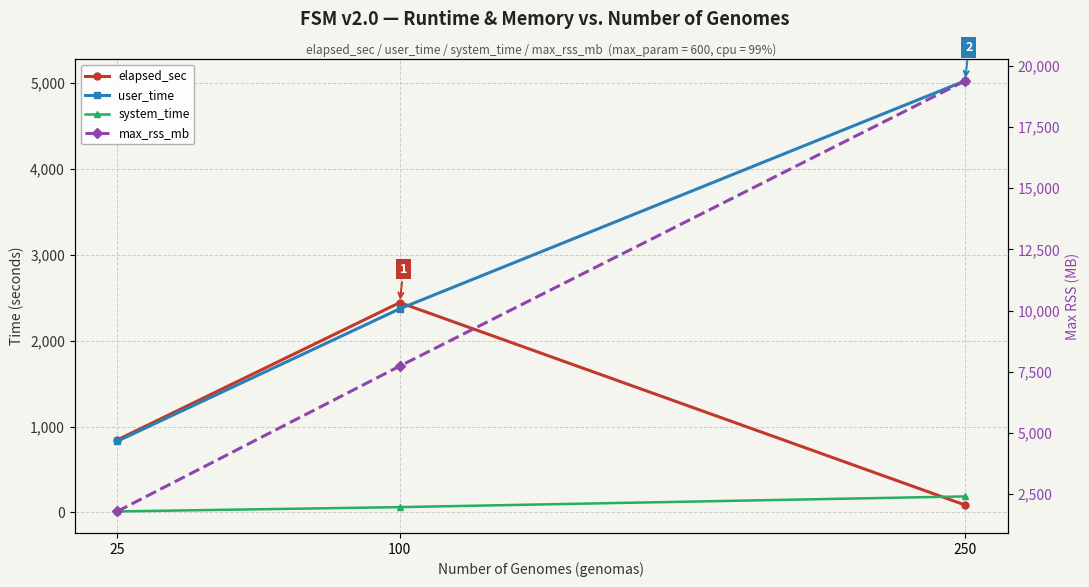

Does the chart display data point markers on the line(s)?

Yes